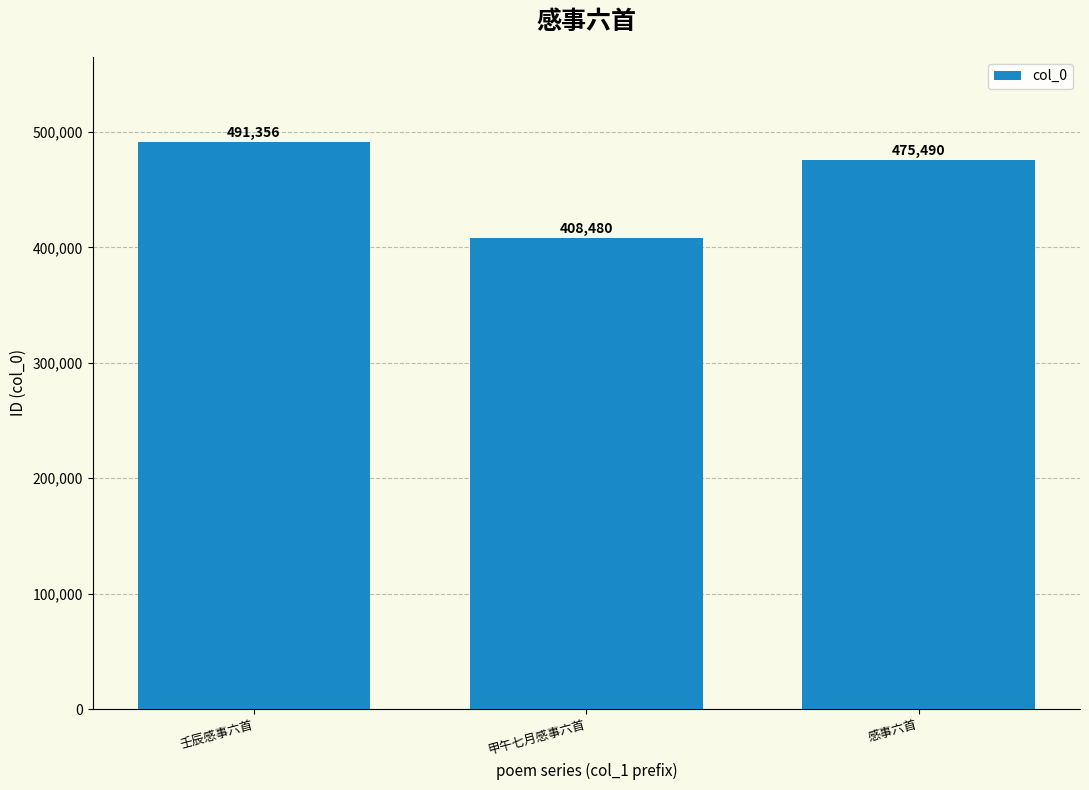

What is the change in value from 甲午七月感事六首 to 感事六首?

+67010